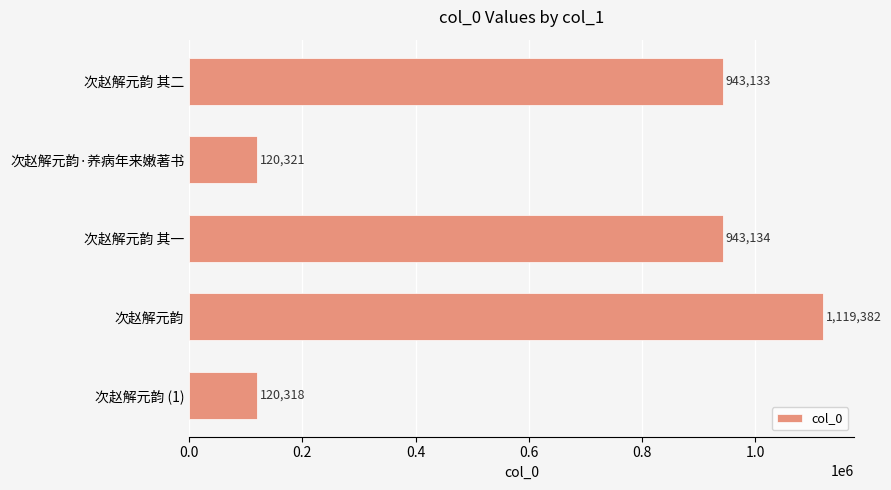

Count the number of data series in this chart.

1